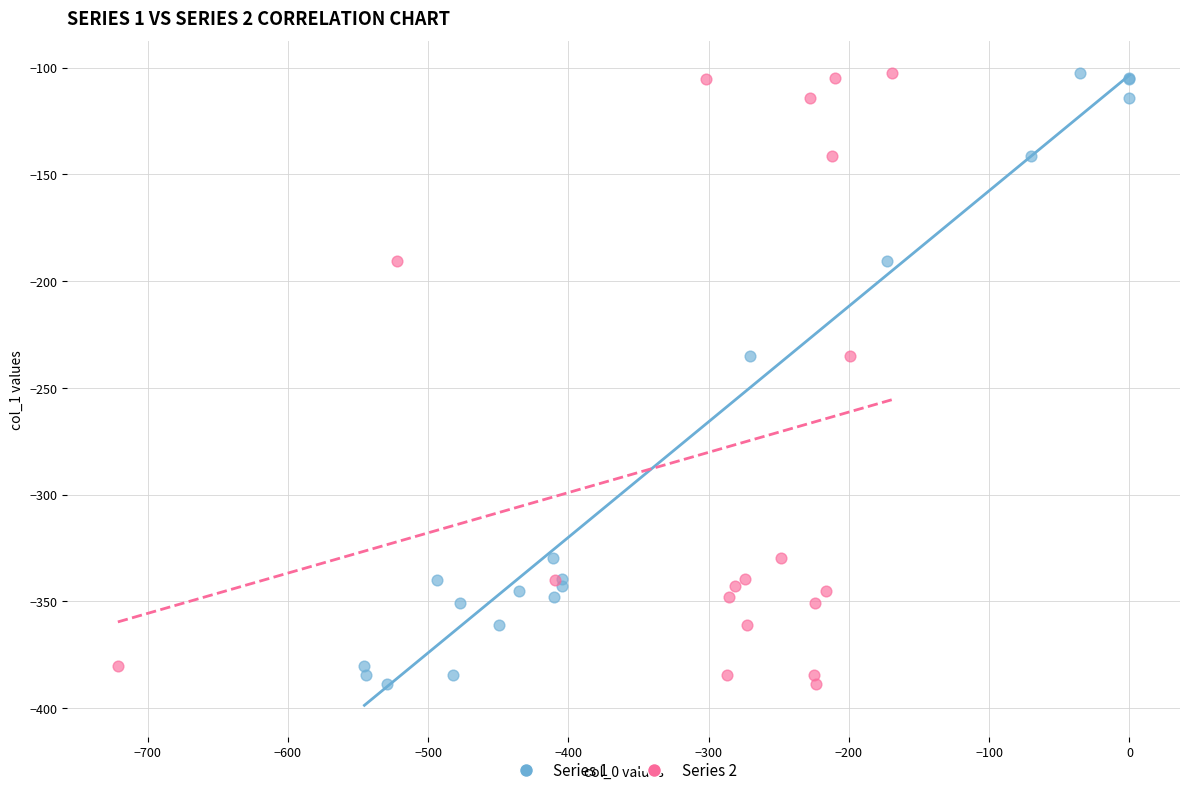

What are all the series names shown in the legend?

Series 1, Series 2